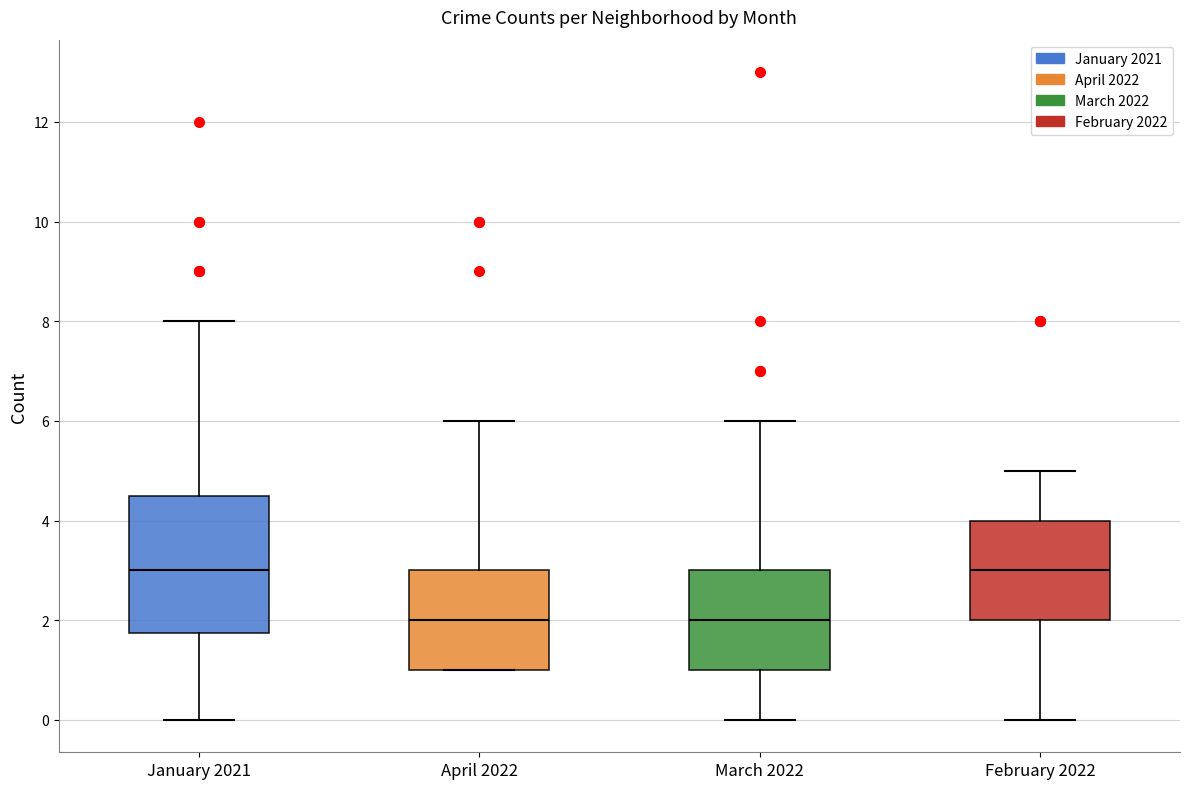

Reading left to right, read every box against the y-axis: the position of its median line, the range the box covers, and the ends of its whiskers. The values are not printed on the chart, so give them approximately, as read against the axis.

January 2021: median 3.0, box 1.8 to 4.6, whiskers 0.0 to 8.0
April 2022: median 2.0, box 1.0 to 3.0, whiskers 1.0 to 6.0
March 2022: median 2.0, box 1.0 to 3.0, whiskers 0.0 to 6.0
February 2022: median 3.0, box 2.0 to 4.0, whiskers 0.0 to 5.0